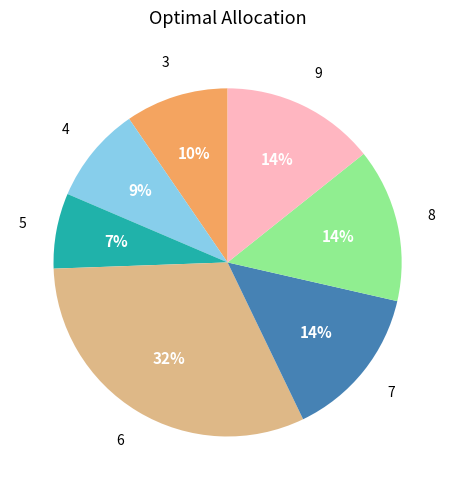

How many segments does this pie chart have?

7